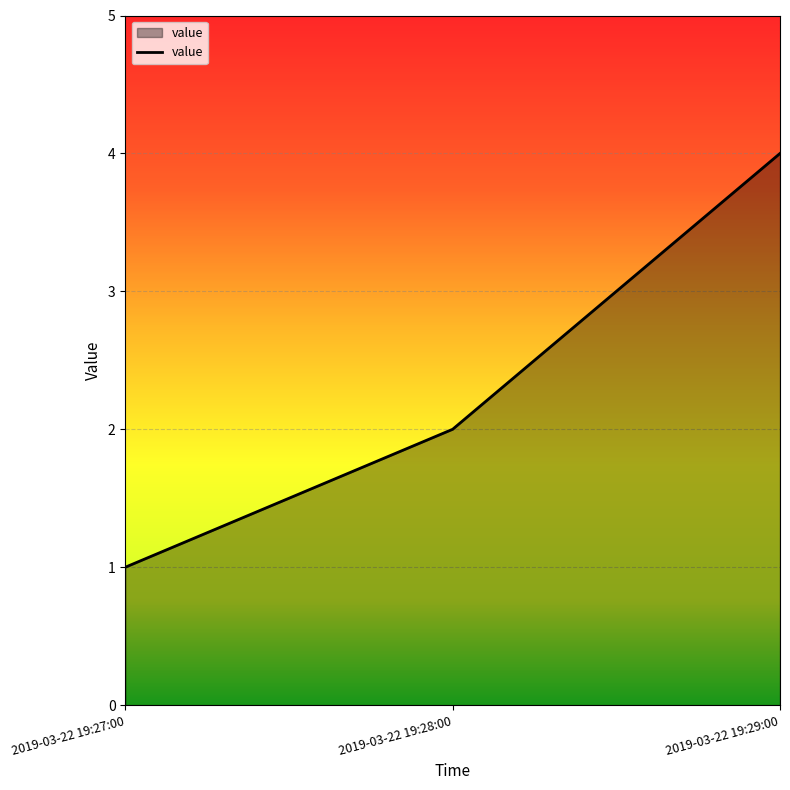

What is the change in value from 2019-03-22 19:28:00 to 2019-03-22 19:29:00?

+2